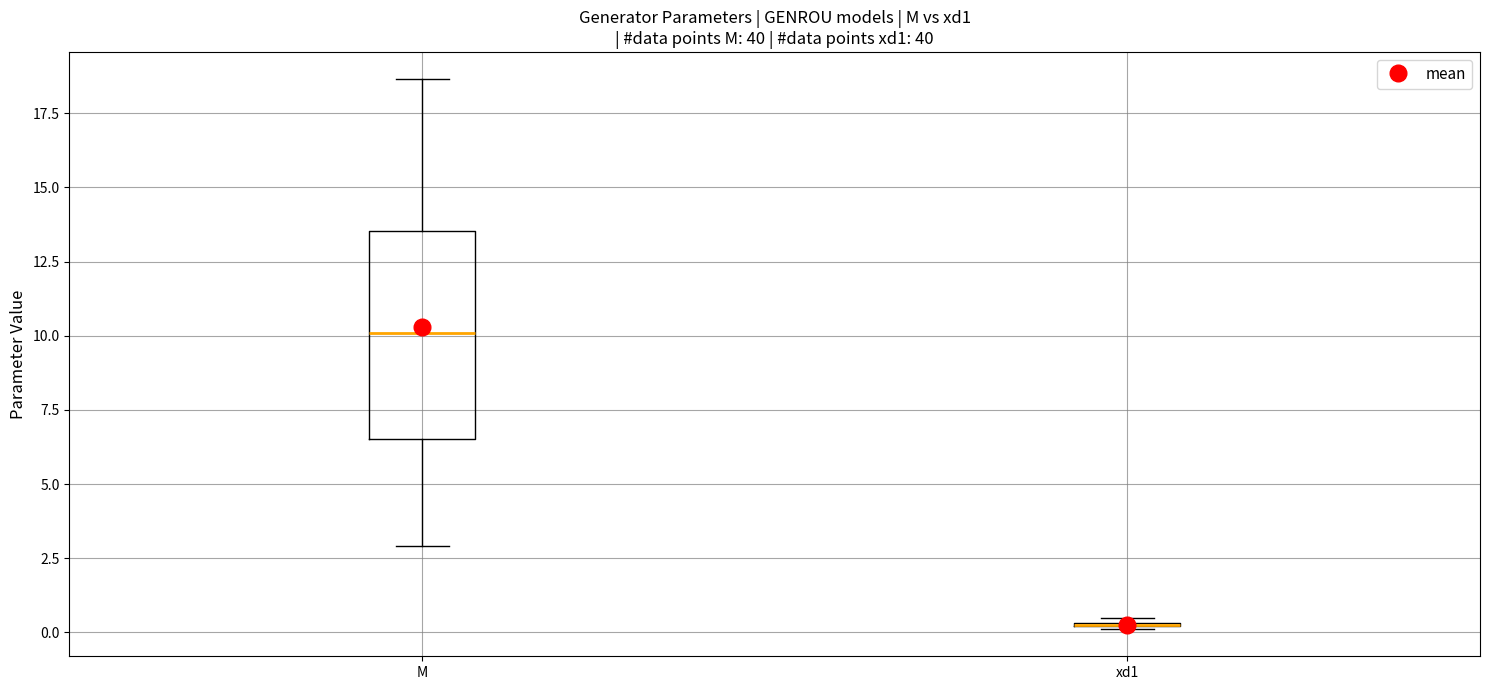

Comparing the boxes themselves (not the whiskers), which one is the tallest?

M